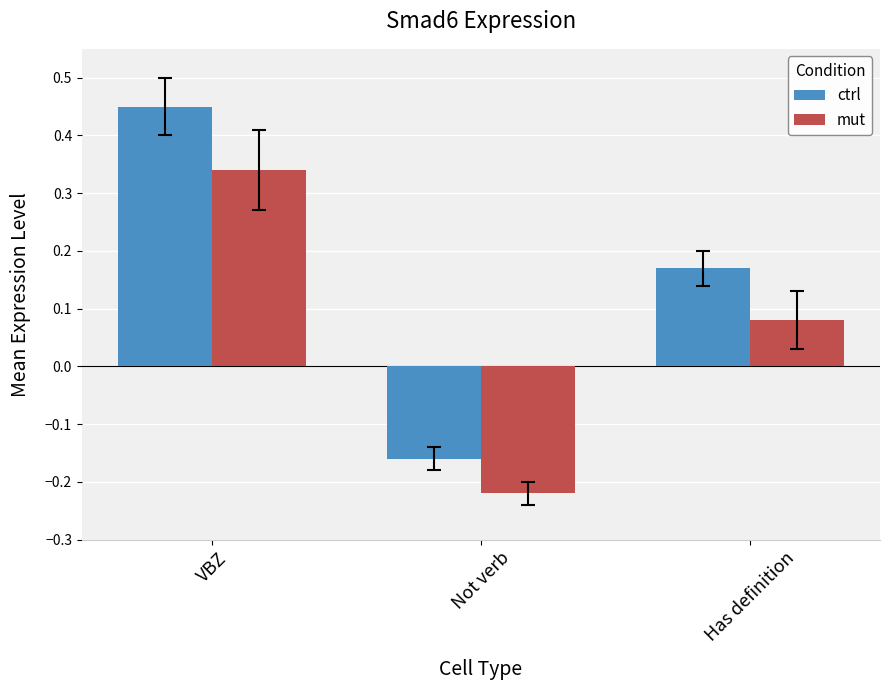

Which category has the highest value in the mut series?

VBZ